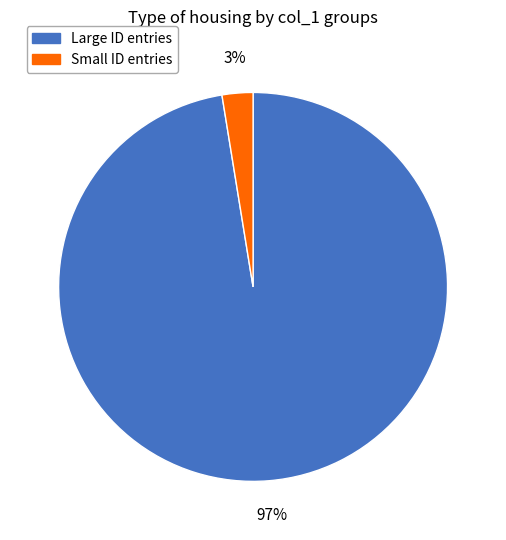

To the nearest percent, what is the average slice percentage?

50%